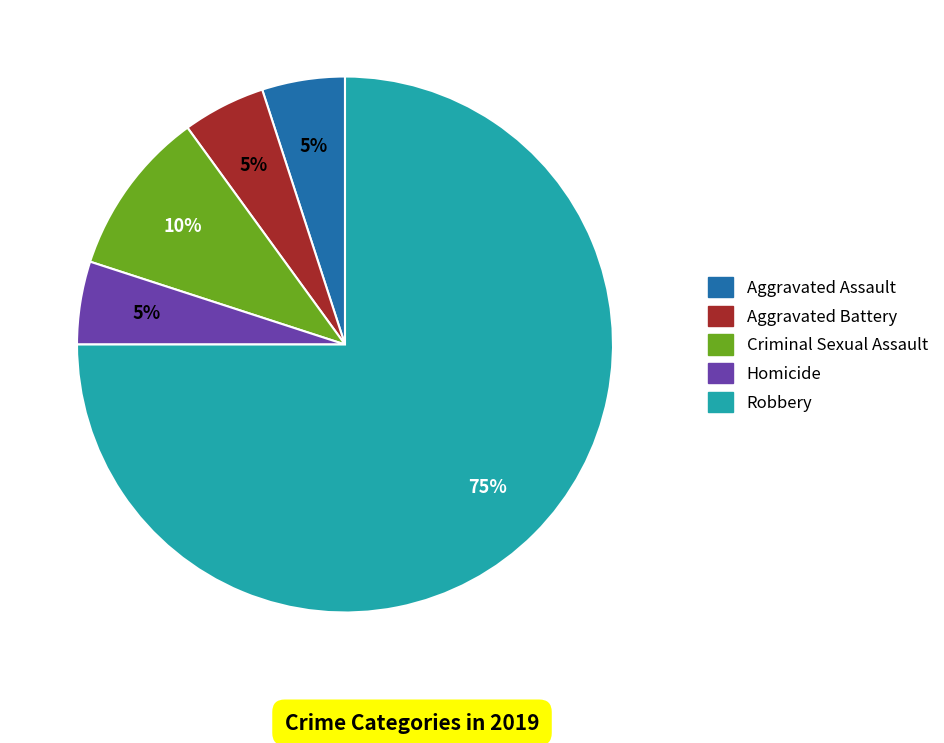

How many segments does this pie chart have?

5